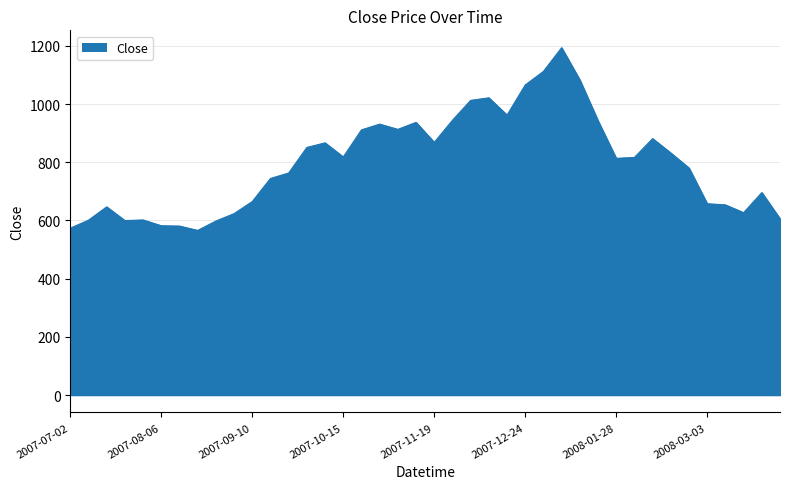

What is the difference between the second highest and second lowest values?

538.8